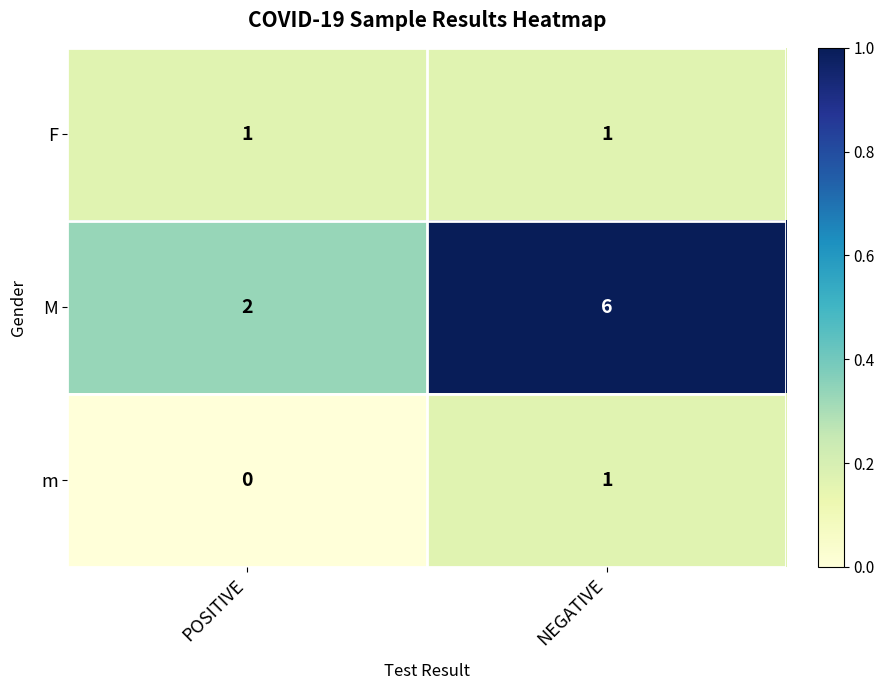

What is the spread (max minus min) of values at POSITIVE?

2